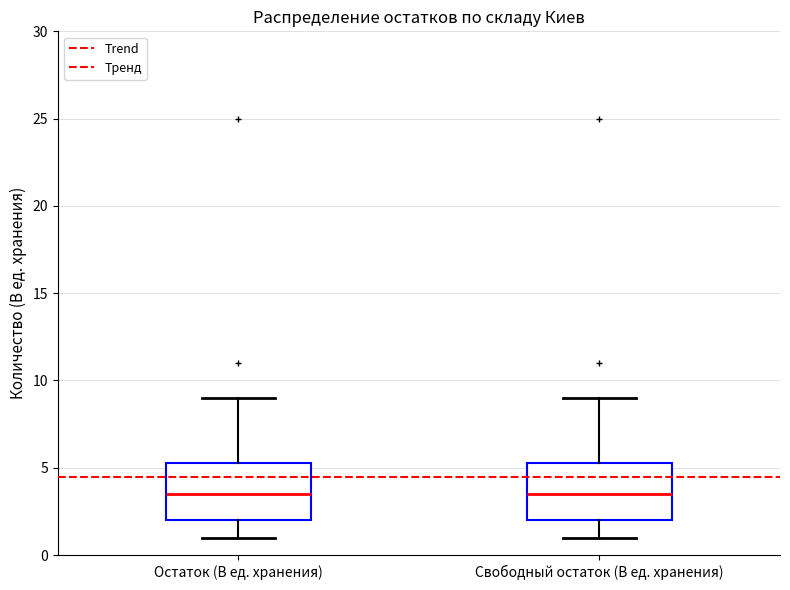

Where is the lower edge of the box for Свободный остаток (В ед. хранения) on the y-axis? The values are not printed on the chart, so give them approximately, as read against the axis.

2.0